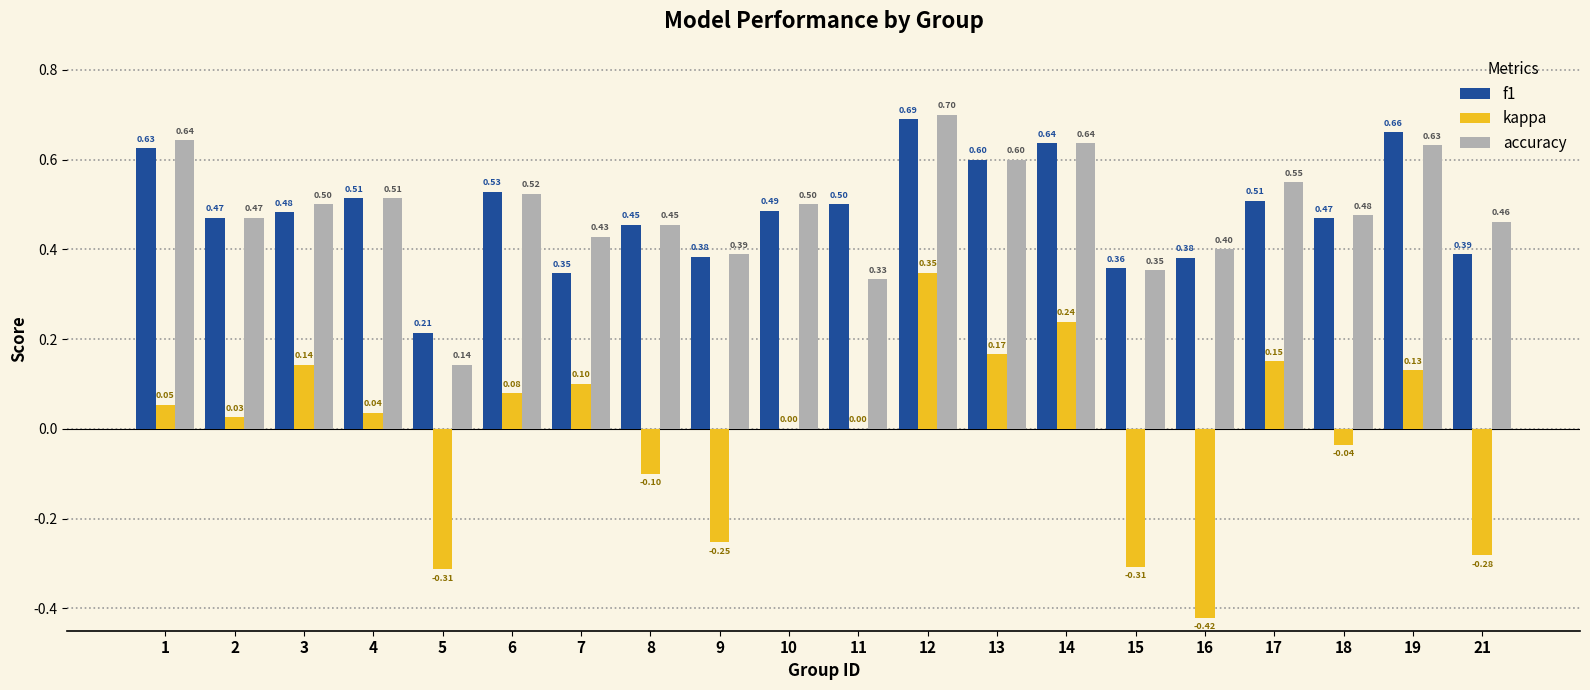

What is the average value of the accuracy series?

0.5